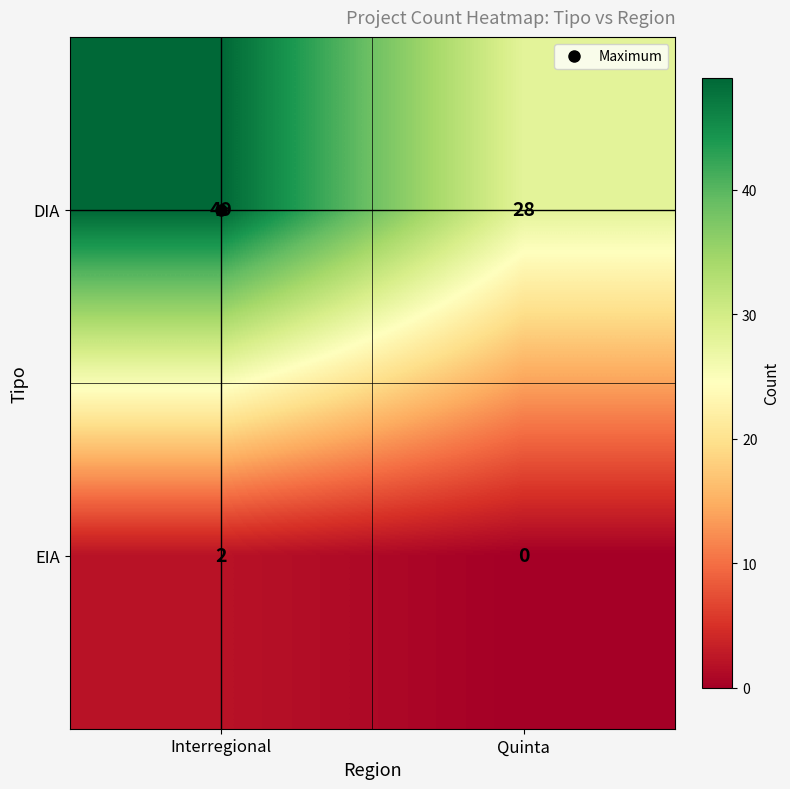

What is the sum of all DIA values?

77